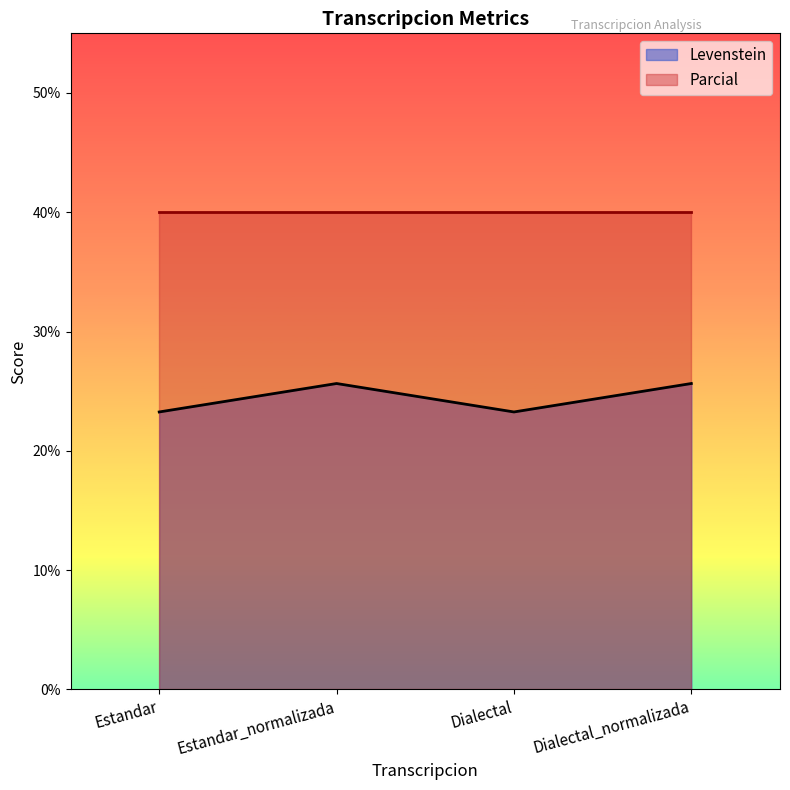

List the labels in order of value, largest first.

Estandar_normalizada, Dialectal_normalizada, Estandar, Dialectal